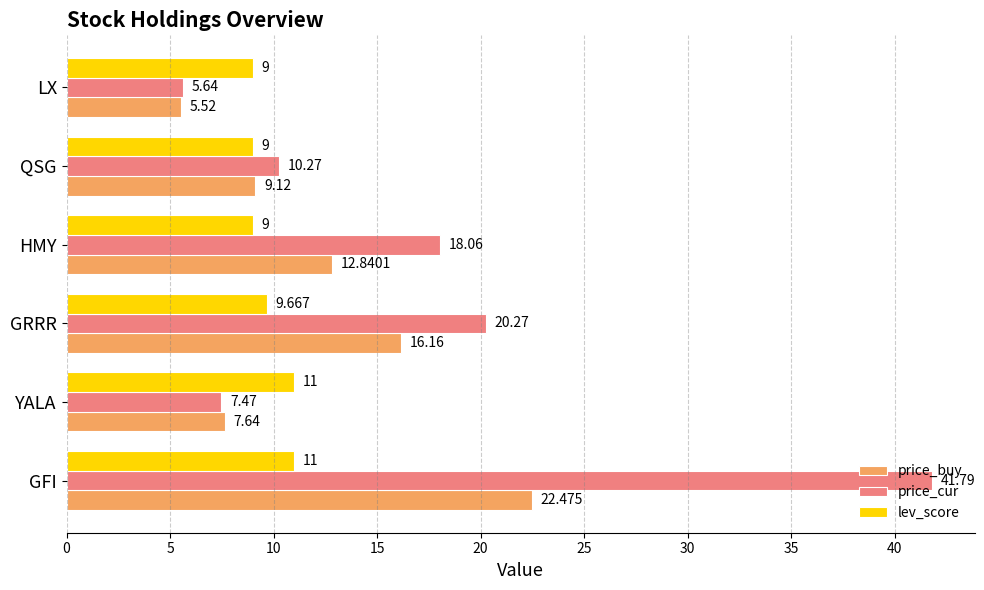

Rank the series by their maximum value, from lowest to highest.

lev_score, price_buy, price_cur